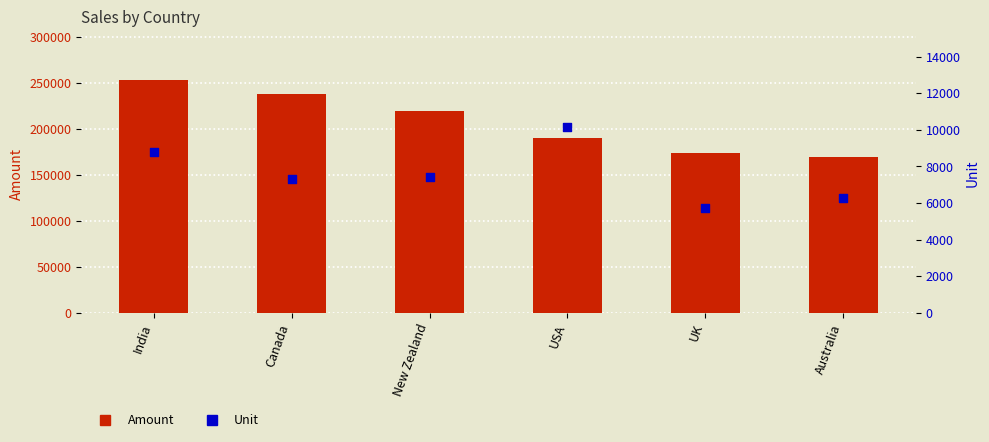

Which series reaches the maximum Y coordinate?

Amount